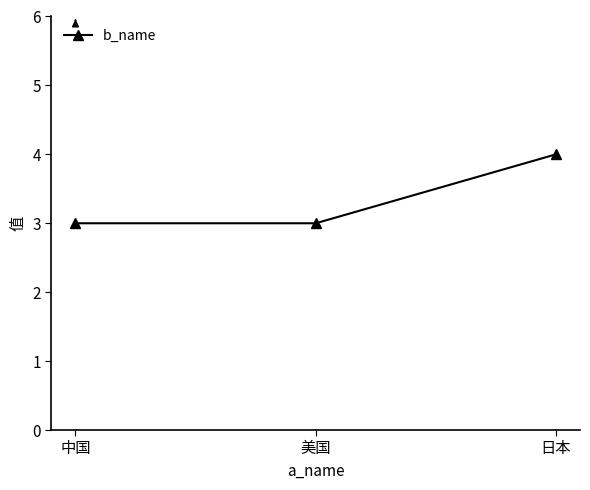

What is the minimum value shown in the chart?

3